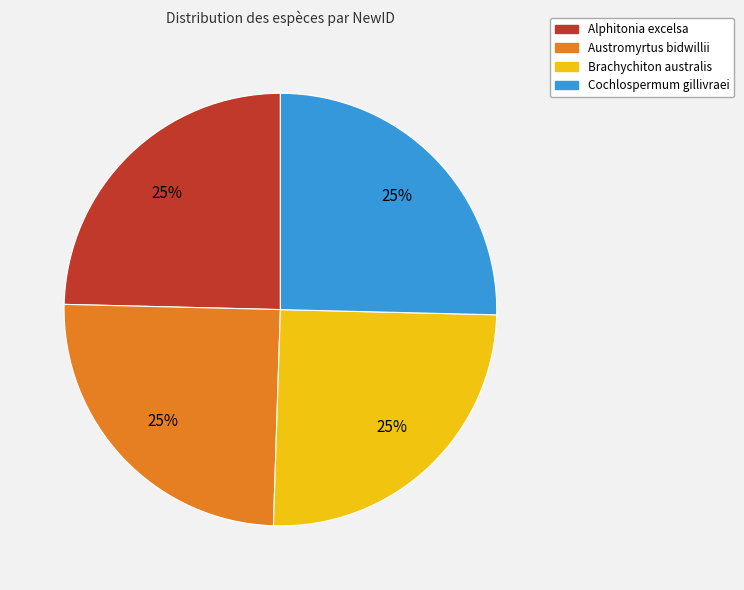

Count the number of slices in the pie.

4